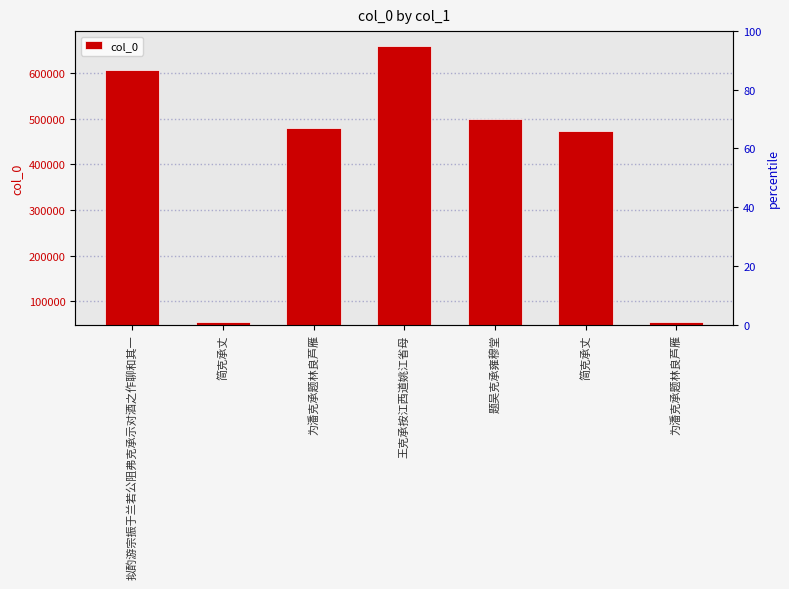

What is the difference between the maximum and minimum values?

604460